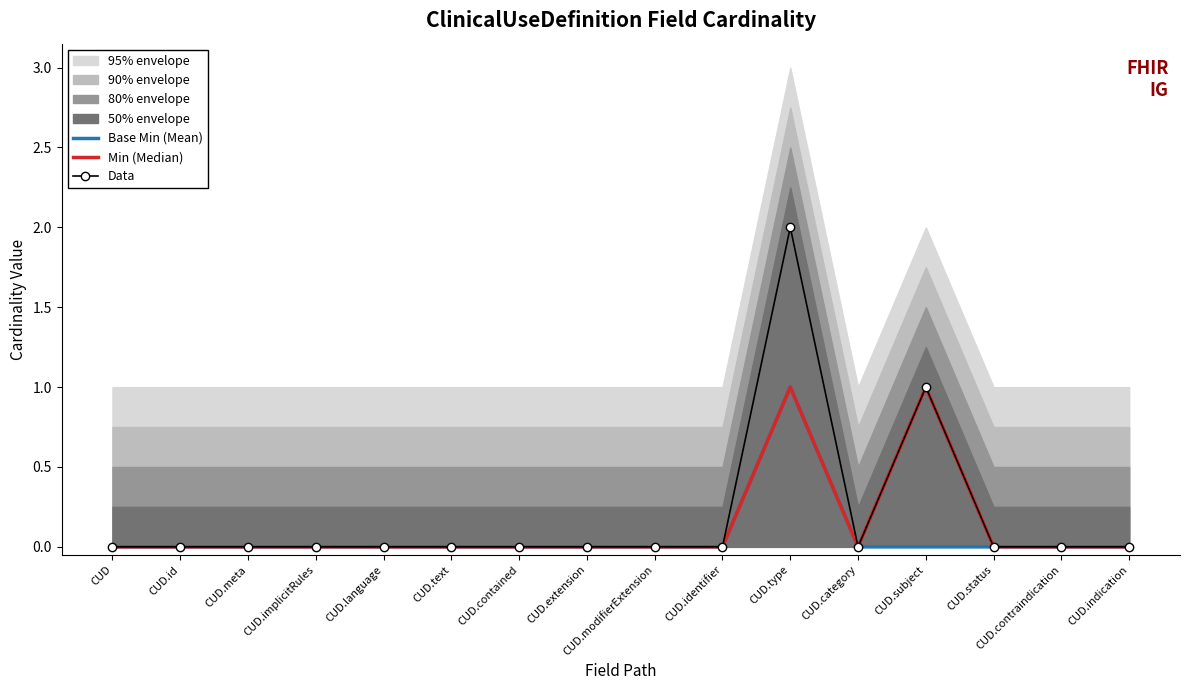

Is it true that Data equals 0 at CUD.extension?

True